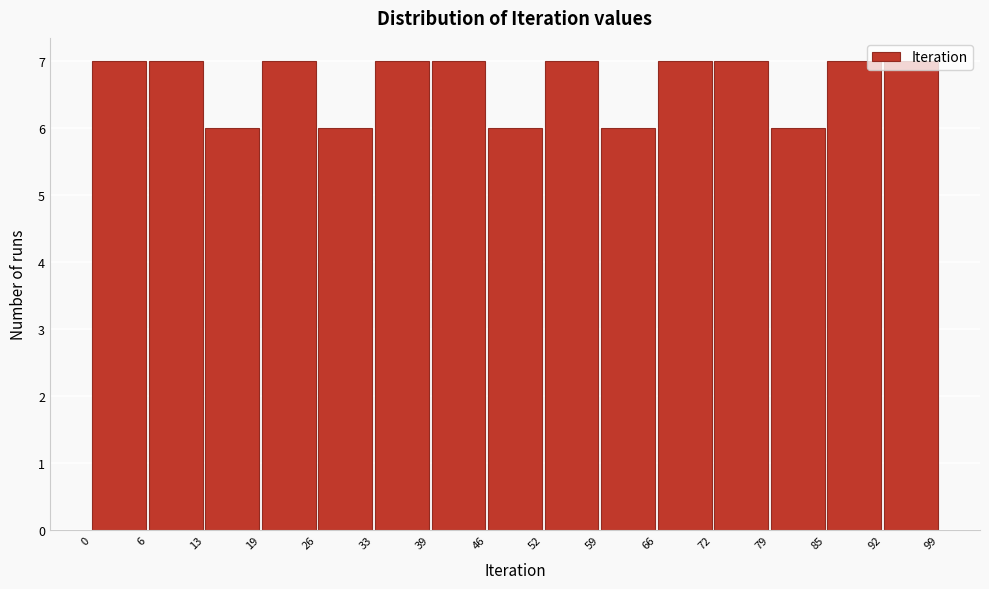

Reading left to right, transcribe this chart: for each bar, give the range it covers on the x-axis and its height. The values are not printed on the chart, so give them approximately, as read against the axis.

0 to 6: 7
6 to 13: 7
13 to 19: 6
19 to 26: 7
26 to 33: 6
33 to 39: 7
39 to 46: 7
46 to 52: 6
52 to 59: 7
59 to 66: 6
66 to 72: 7
72 to 79: 7
79 to 85: 6
85 to 92: 7
92 to 99: 7